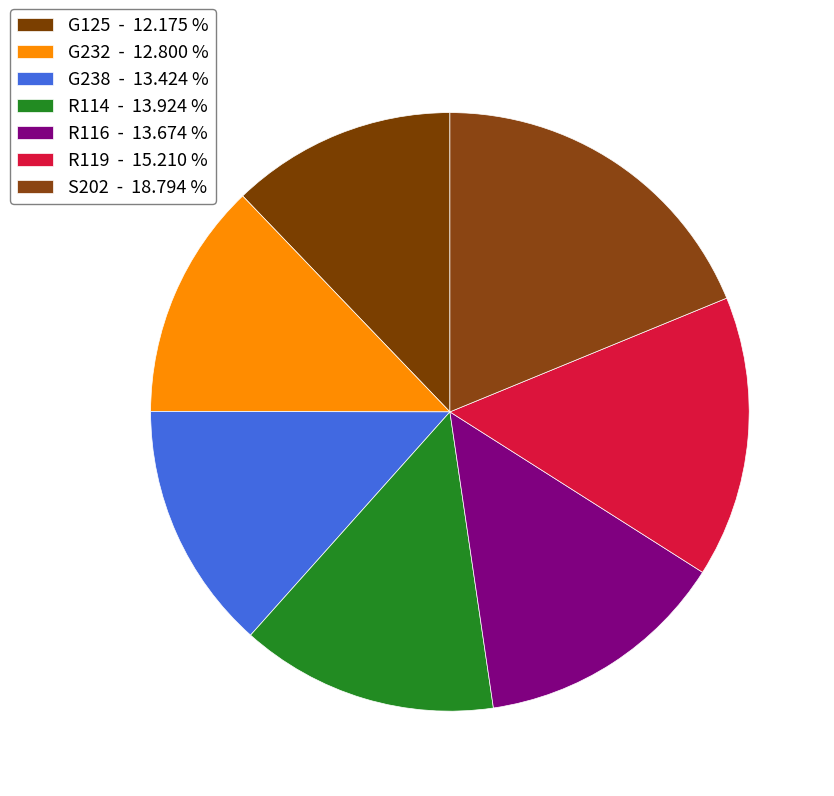

Which has a higher value, G232 or S202?

S202